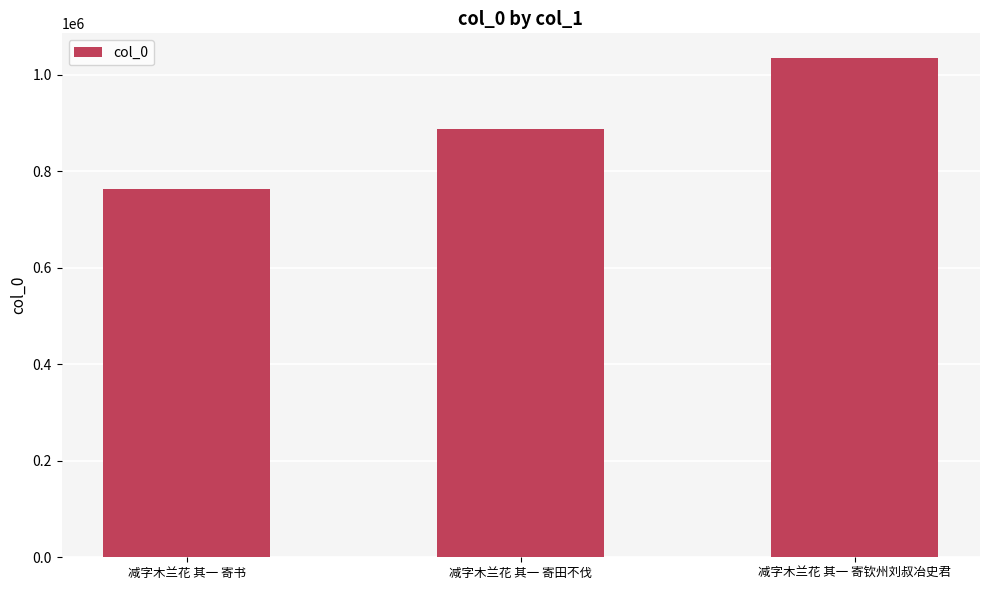

What is the minimum value shown in the chart?

763882